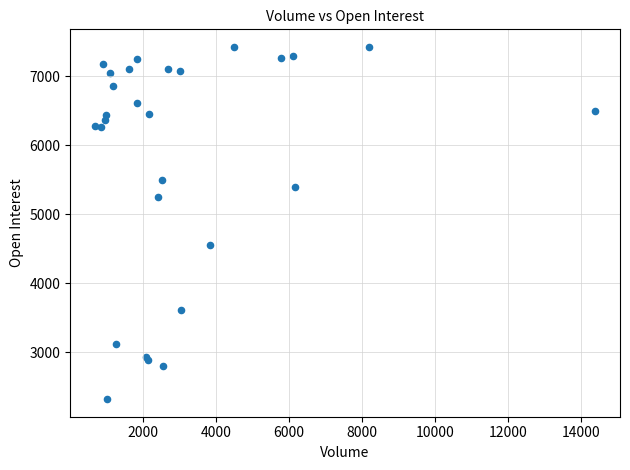

What Y value in the scatter plot is closest to 4873?

4562